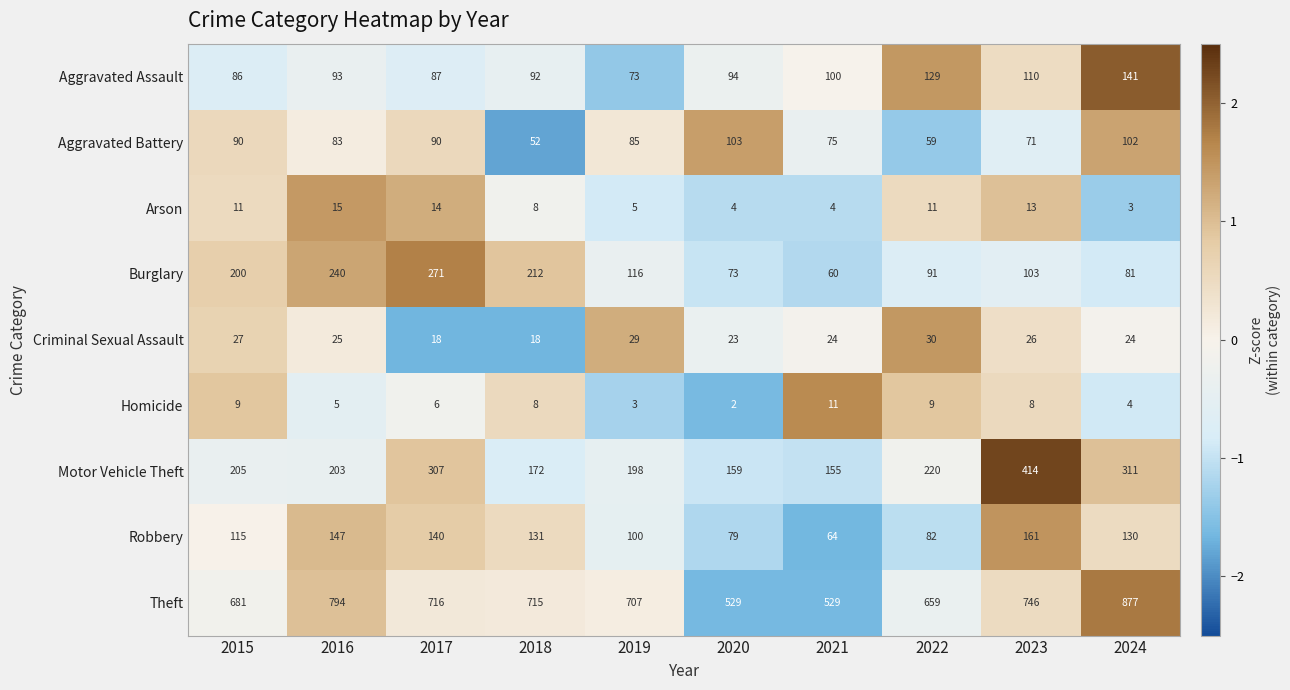

At how many categories does at least one series exceed 314?

10